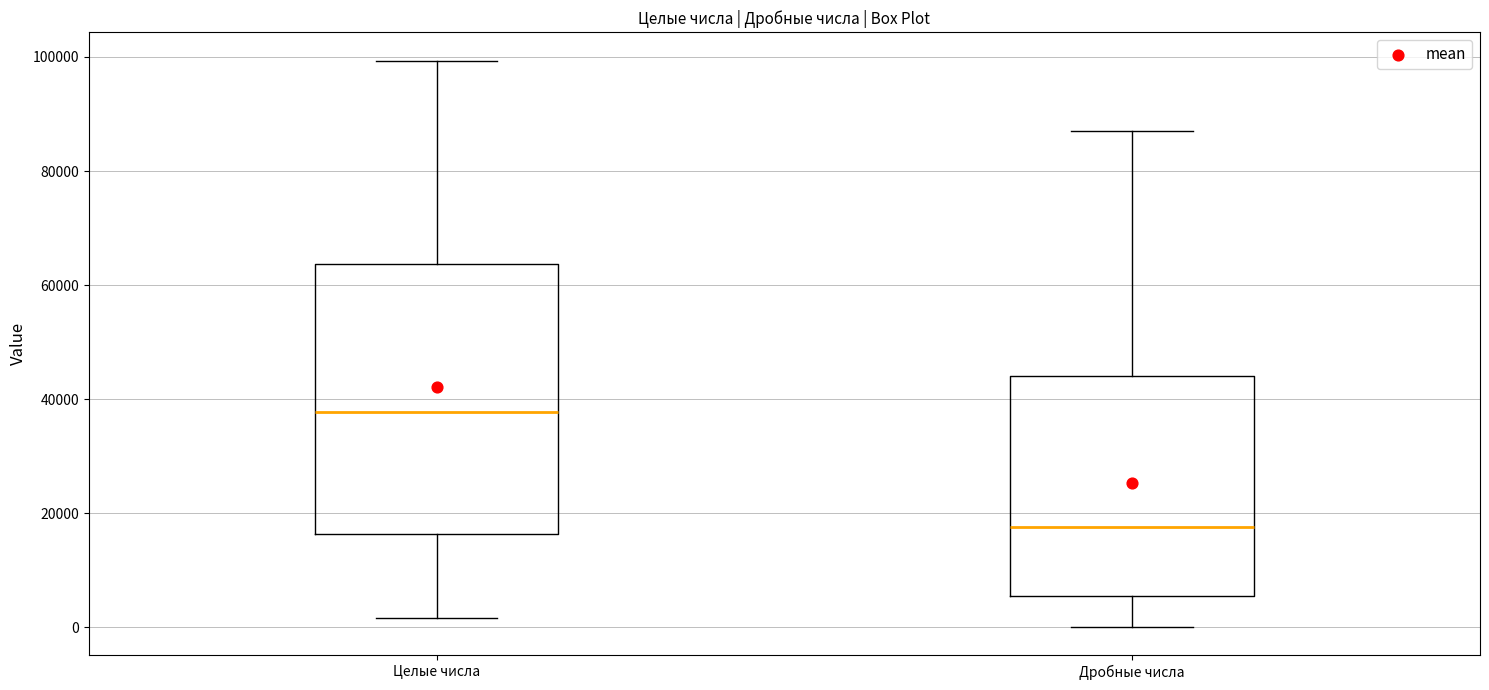

Where is the lower edge of the box for Дробные числа on the y-axis? The values are not printed on the chart, so give them approximately, as read against the axis.

6000